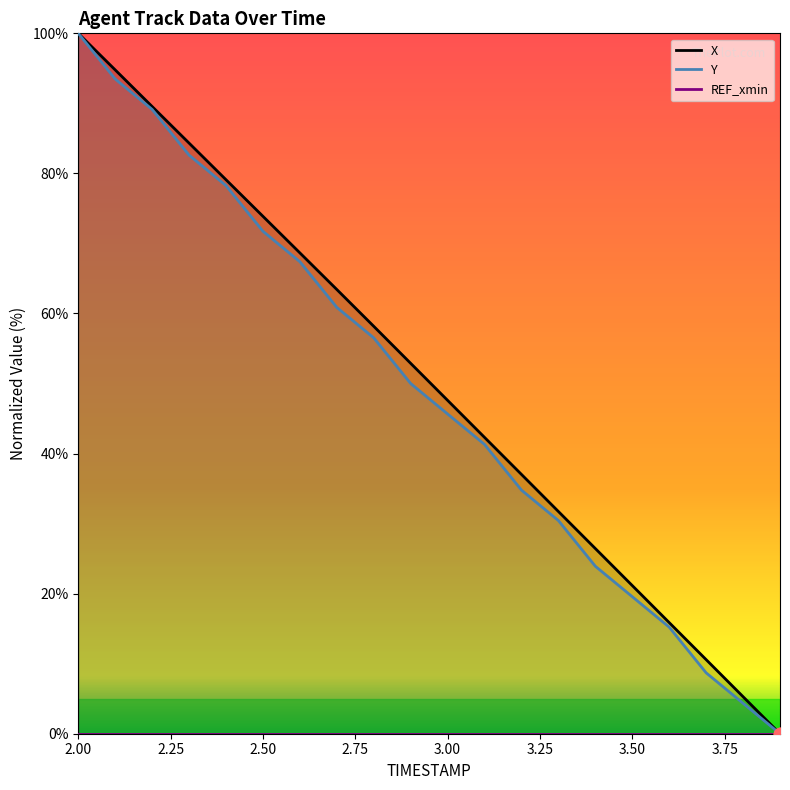

At how many categories does at least one series exceed 46?

11